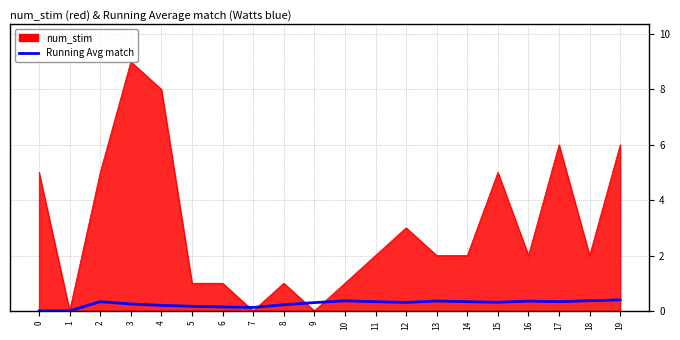

True or false: num_stim has a value of 2.0 at 11.

True